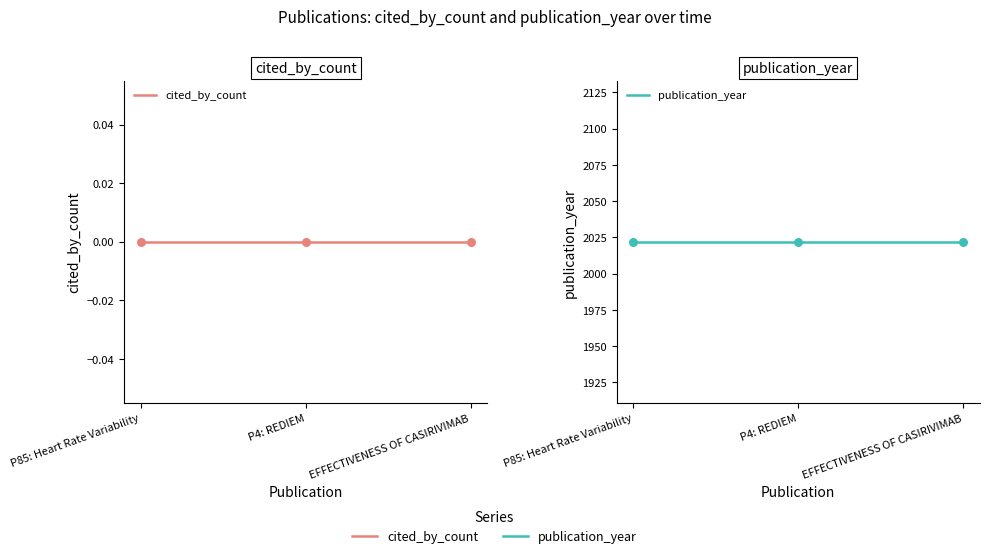

At how many categories does at least one series exceed 1005?

3